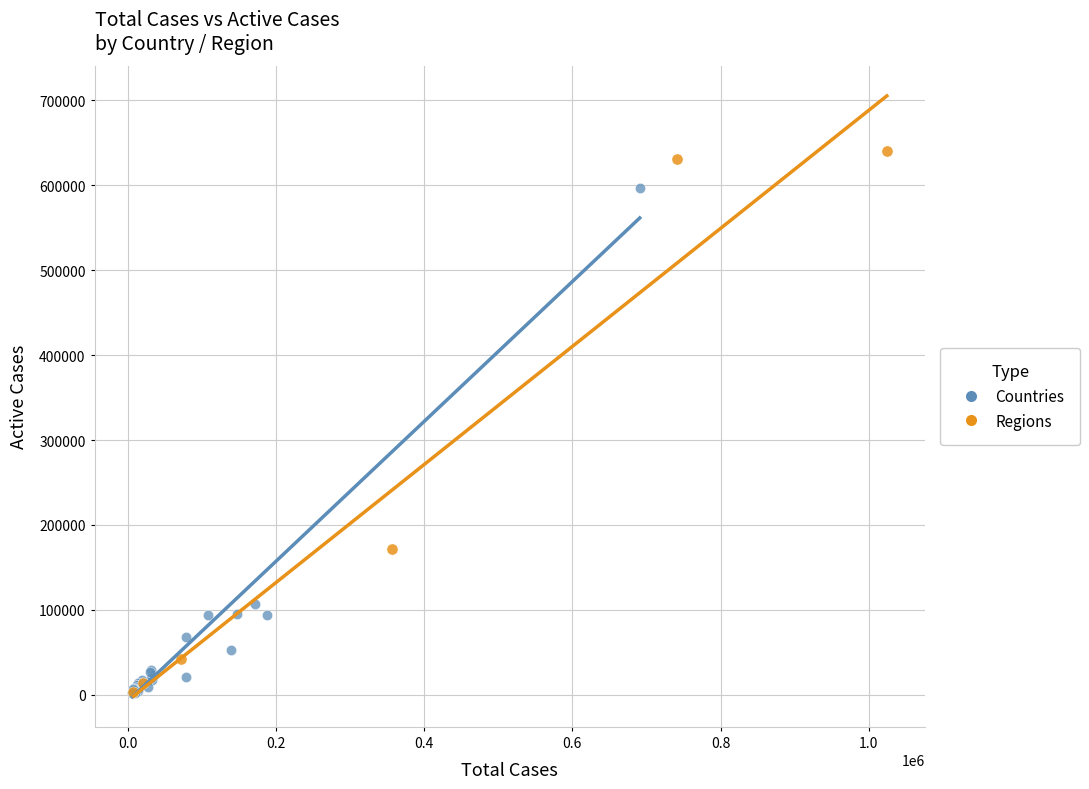

Which series reaches the maximum Y coordinate?

Regions